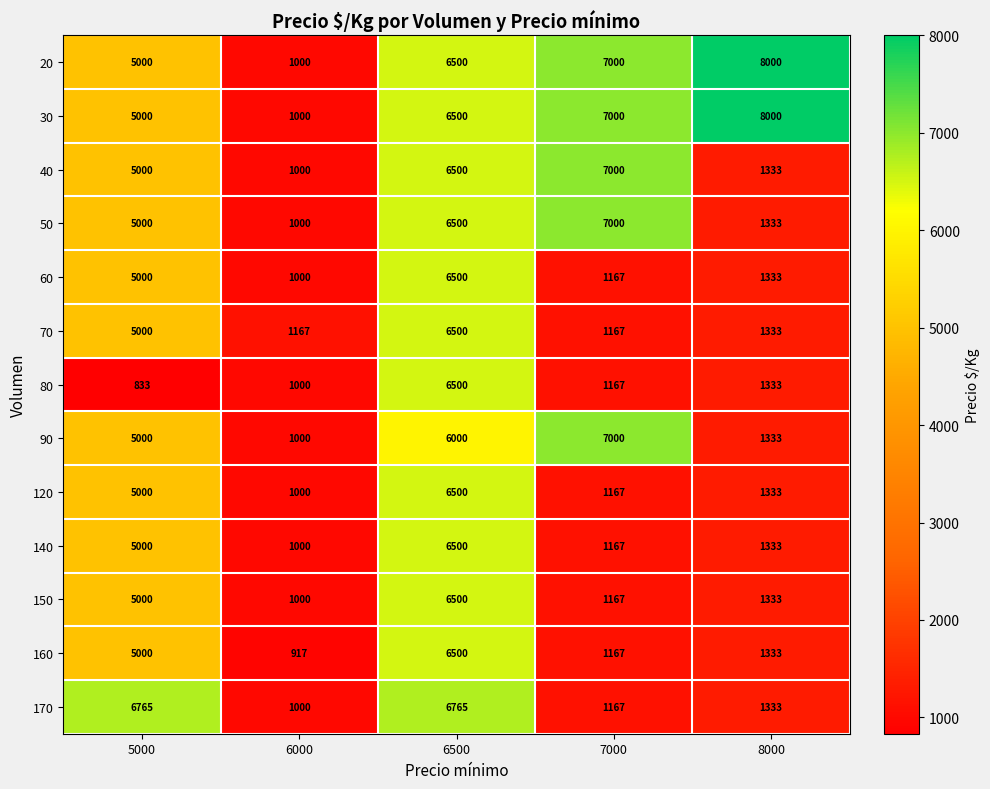

Between 5000 and 6000, which series saw the biggest shift?

170